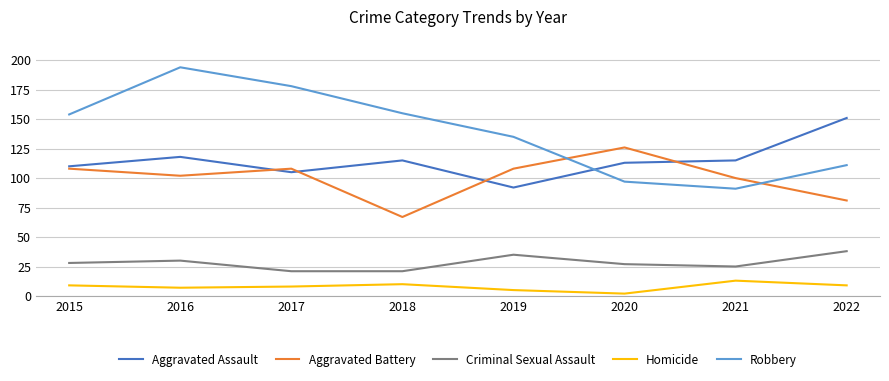

Read the Aggravated Assault value at 2017.

105